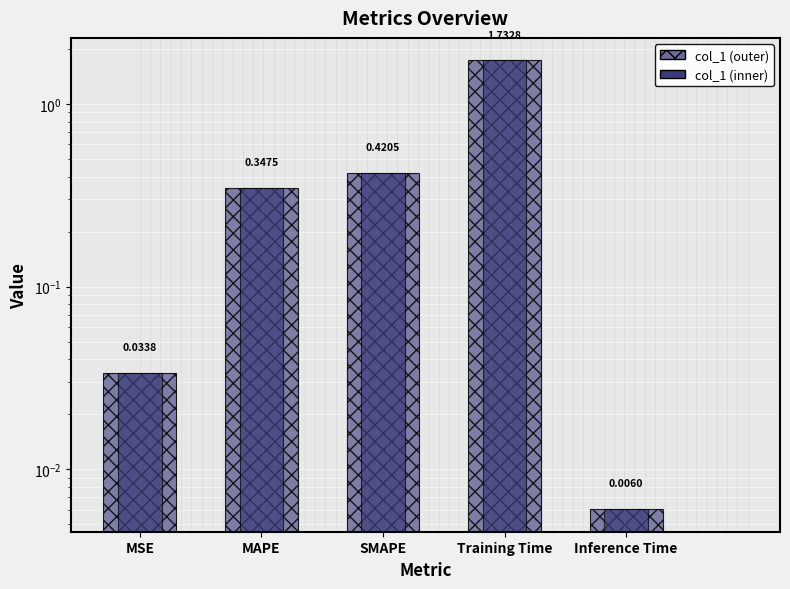

What is the sum of all values?

2.5